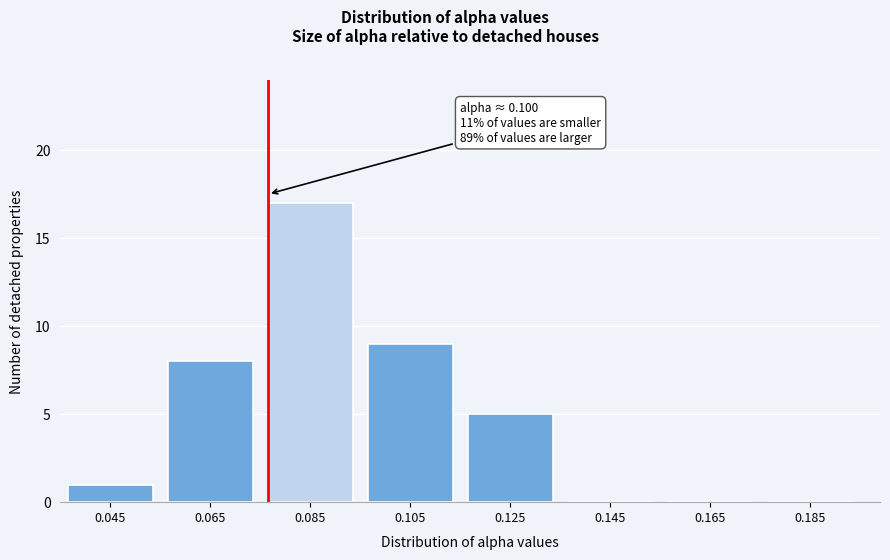

Reading left to right, extract all data points from this chart.

0.045=1	0.065=8	0.085=17	0.105=9	0.125=5	0.145=0	0.165=0	0.185=0